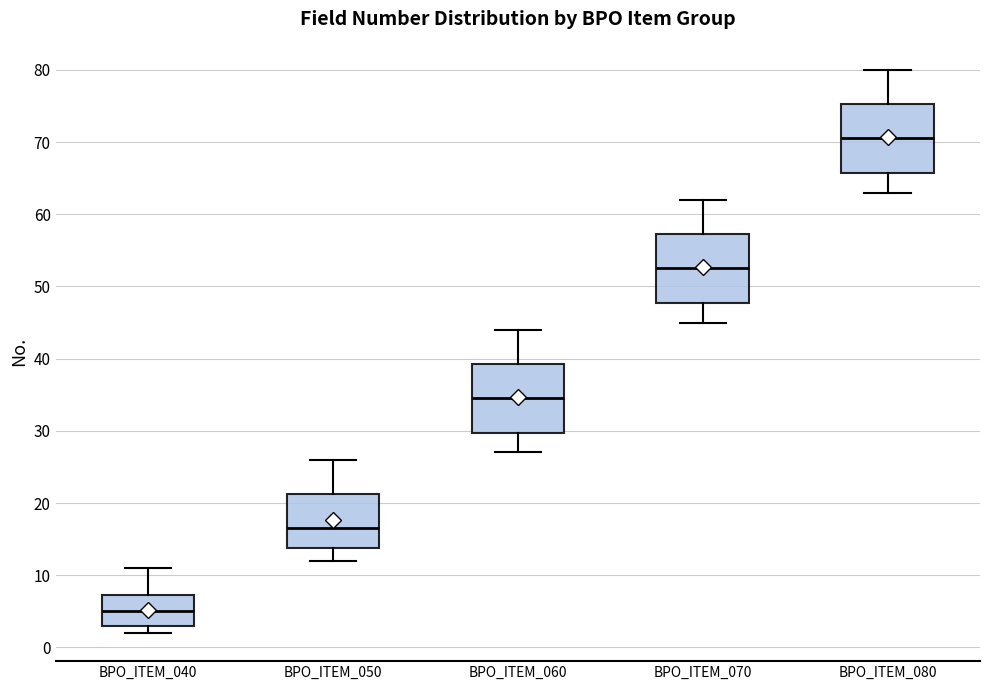

Which box has the highest median line?

BPO_ITEM_080